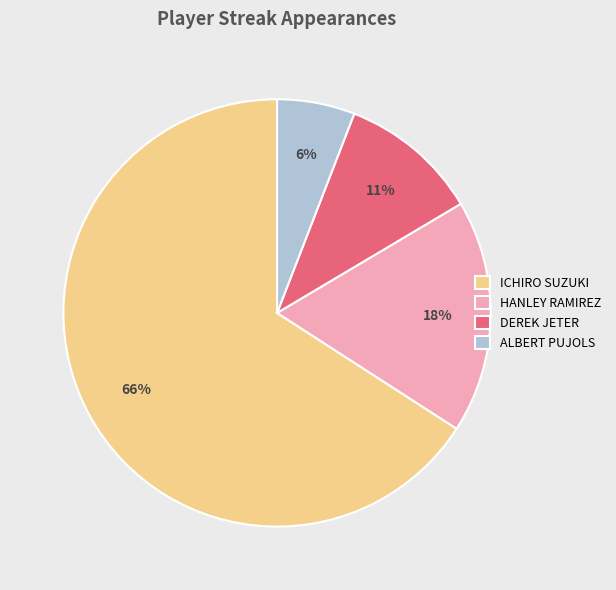

To the nearest percent, what is the combined percentage of ALBERT PUJOLS and HANLEY RAMIREZ?

24%